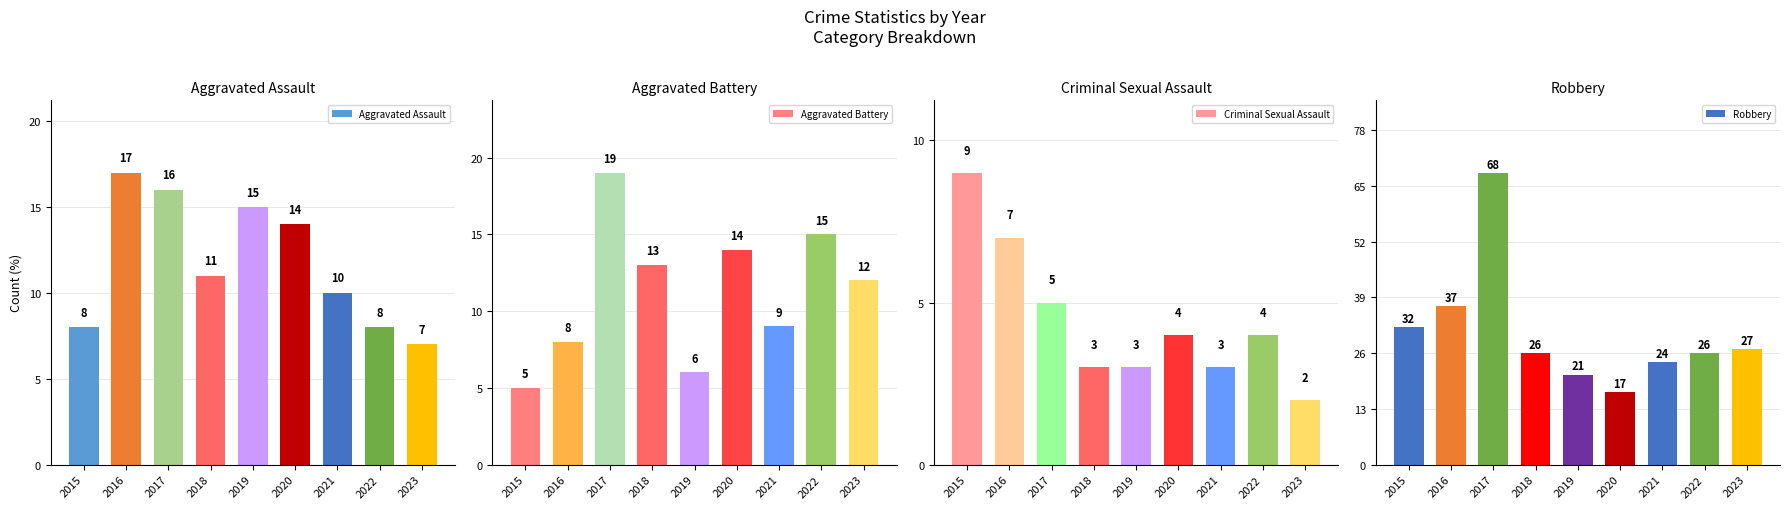

What is the difference between the Criminal Sexual Assault values at 2022 and 2021?

1